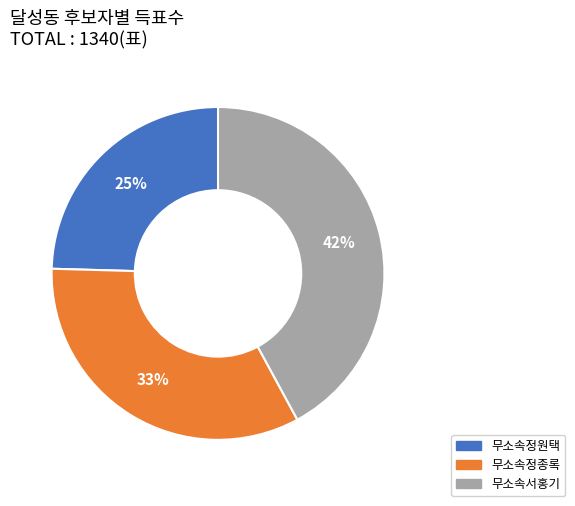

To the nearest percent, what is the average slice percentage?

33%